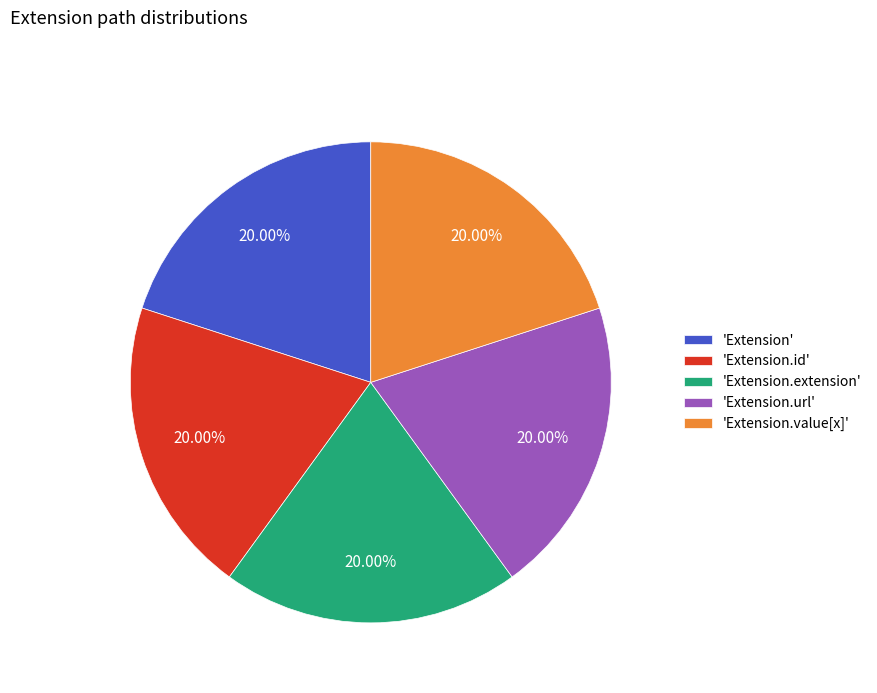

Does any single category account for the majority?

No